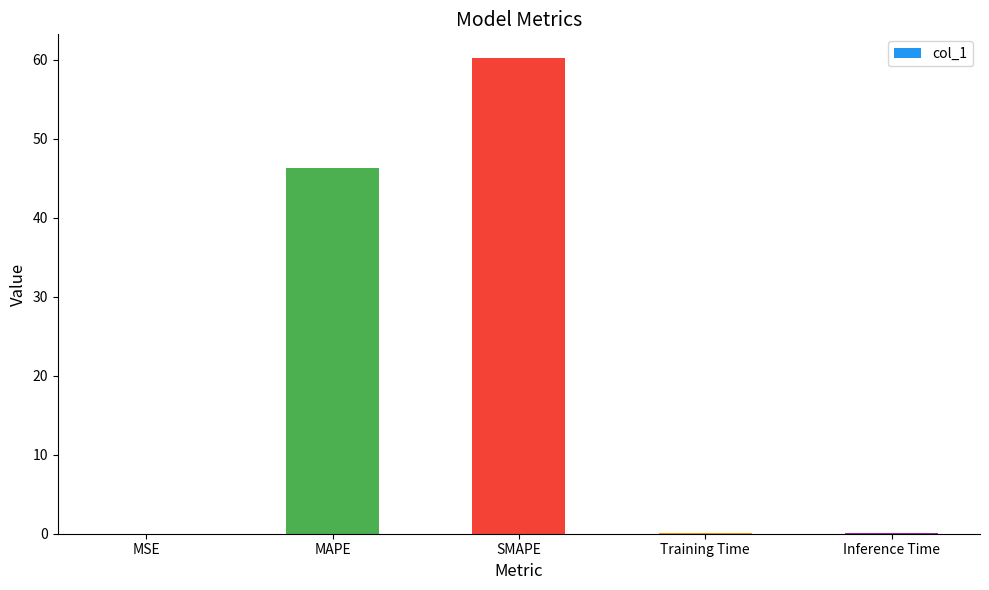

Which label corresponds to the largest value in the chart?

SMAPE